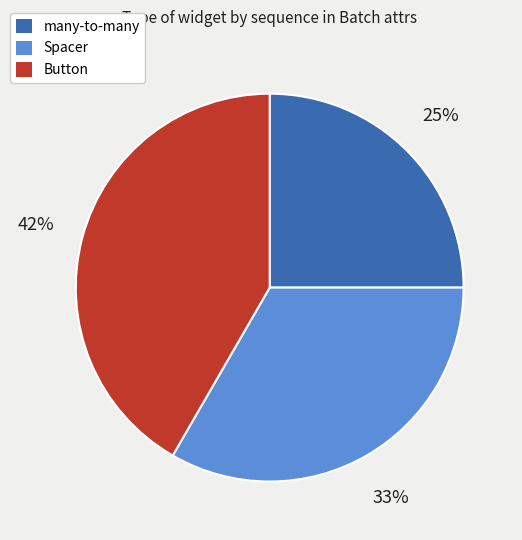

Approximately how many times larger is the value at Spacer compared to Button?

0.8